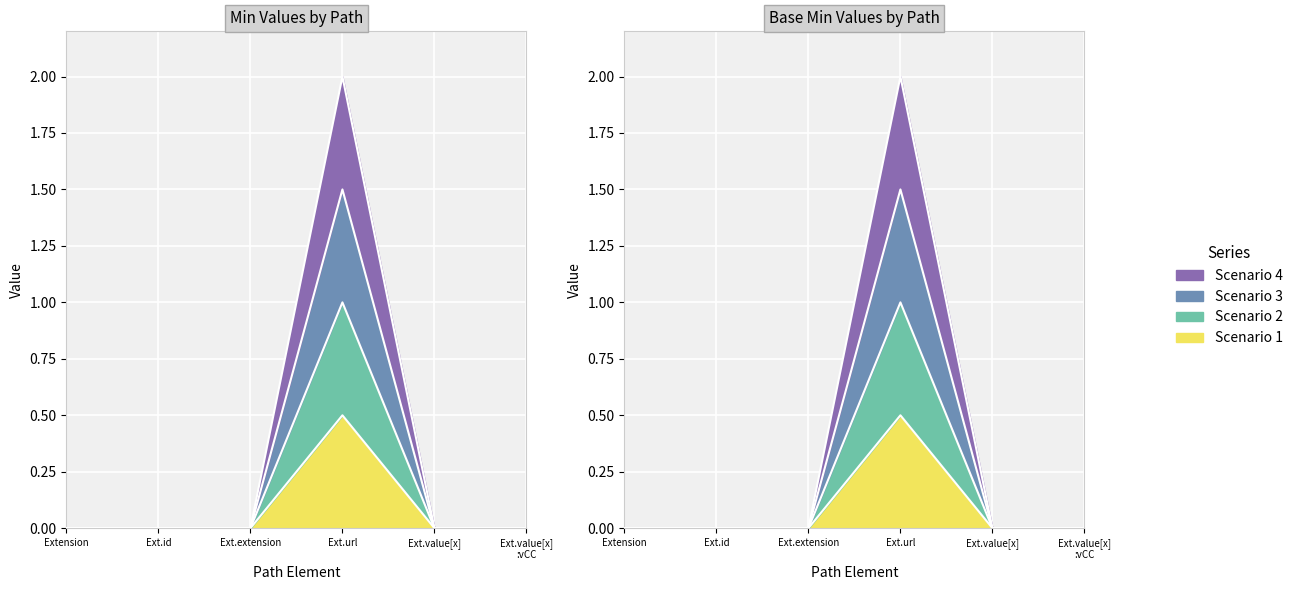

Which category has the lowest value in the Base Min series?

Extension